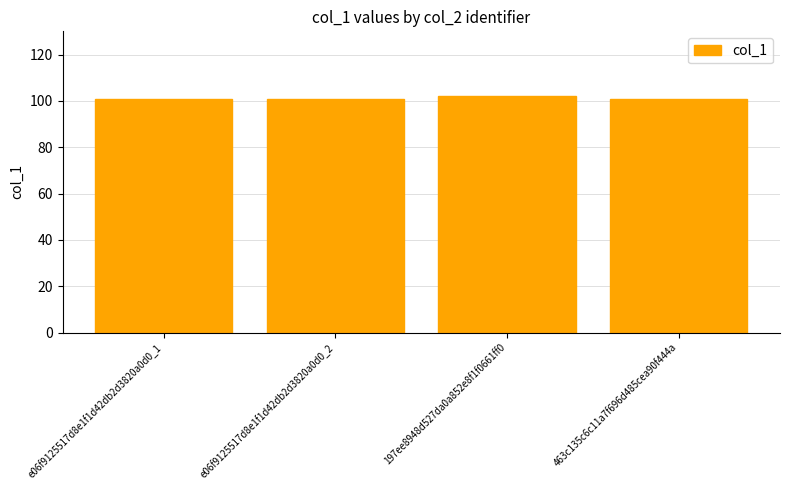

What is the sum of all values?

405